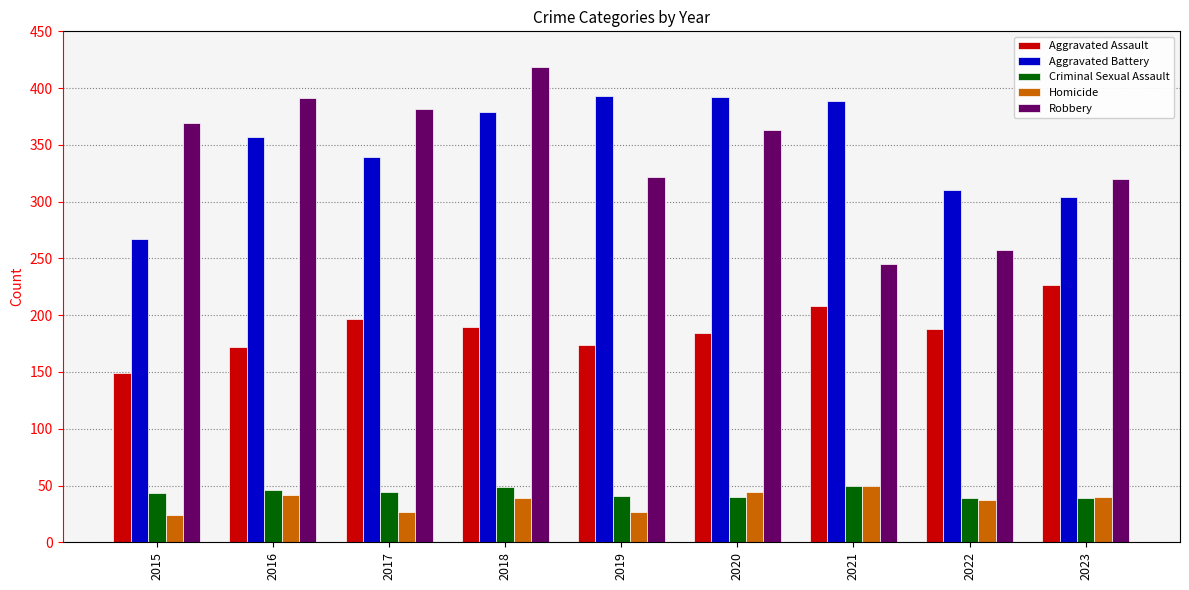

What value does the Aggravated Battery series have at 2016?

357